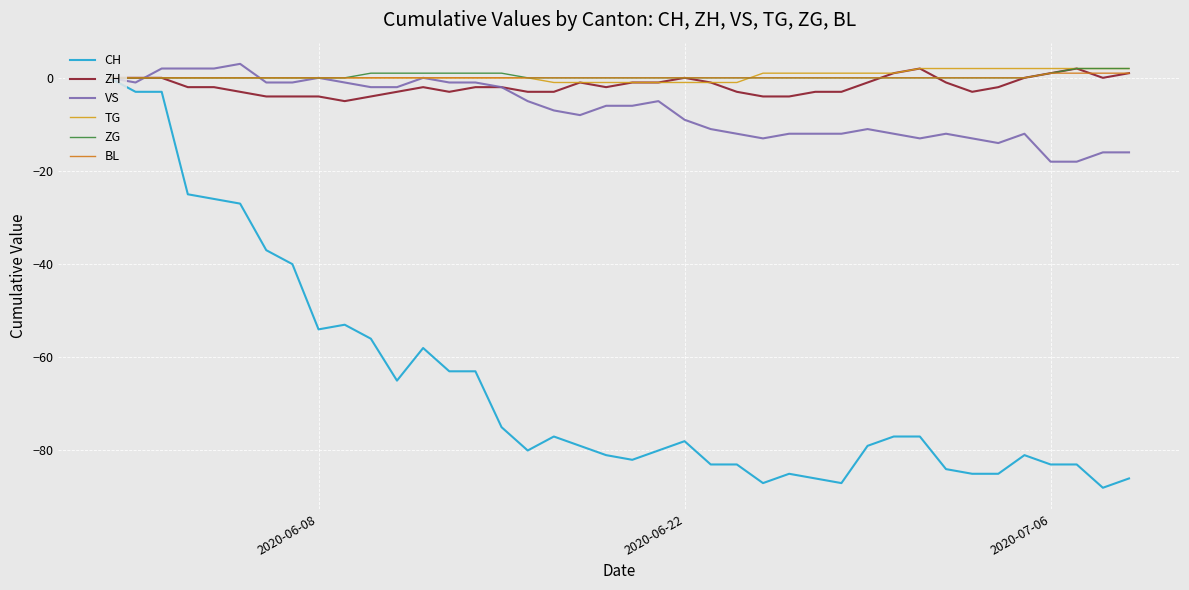

Is this an area chart (filled region under the line)?

No